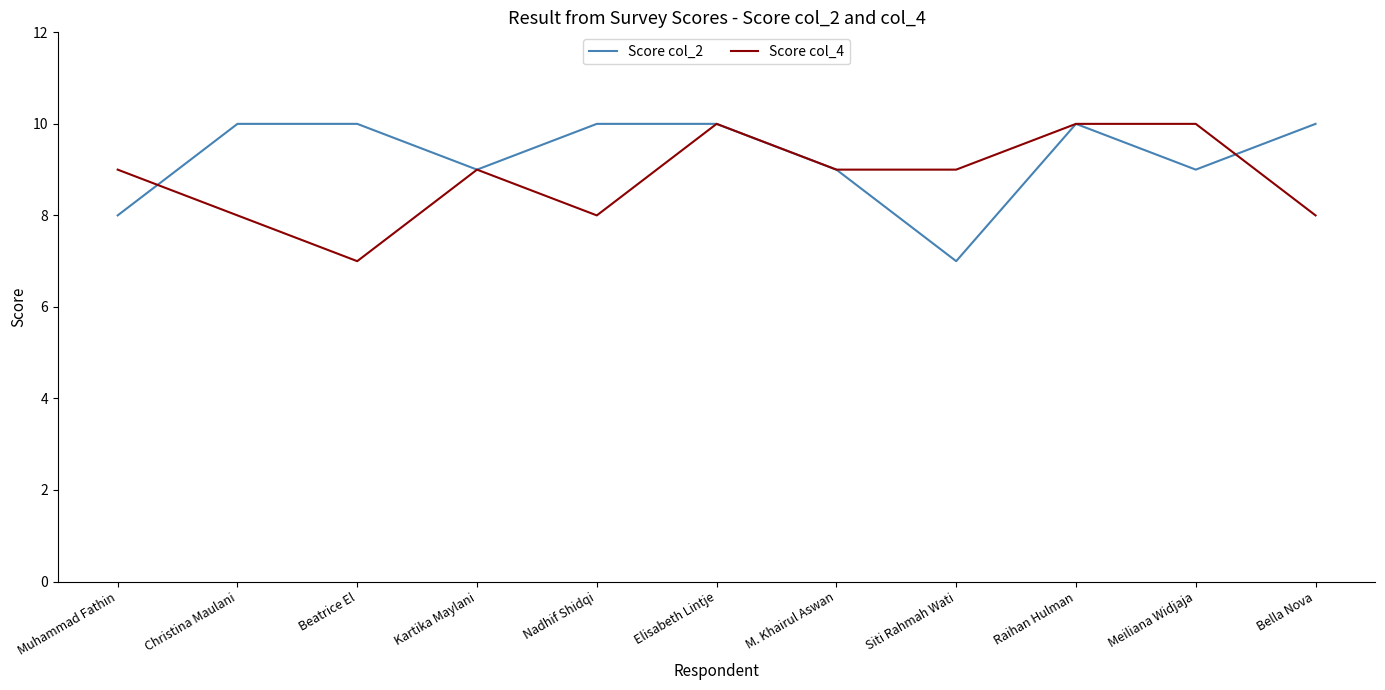

What is the average value of the Score col_4 series?

9